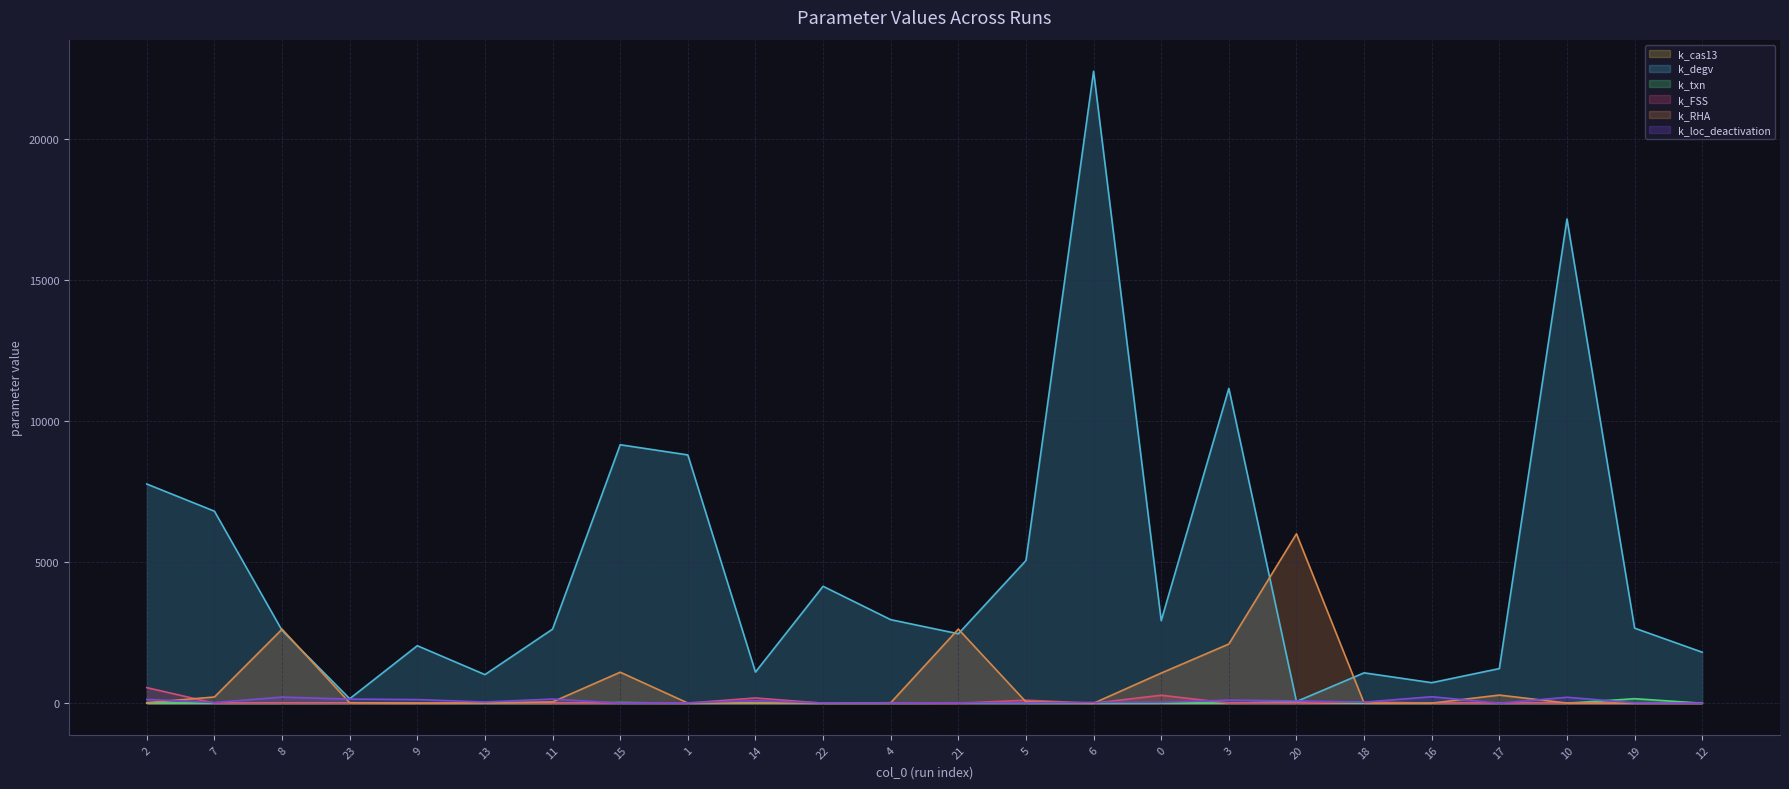

How many data points in k_degv are above 2661?

12